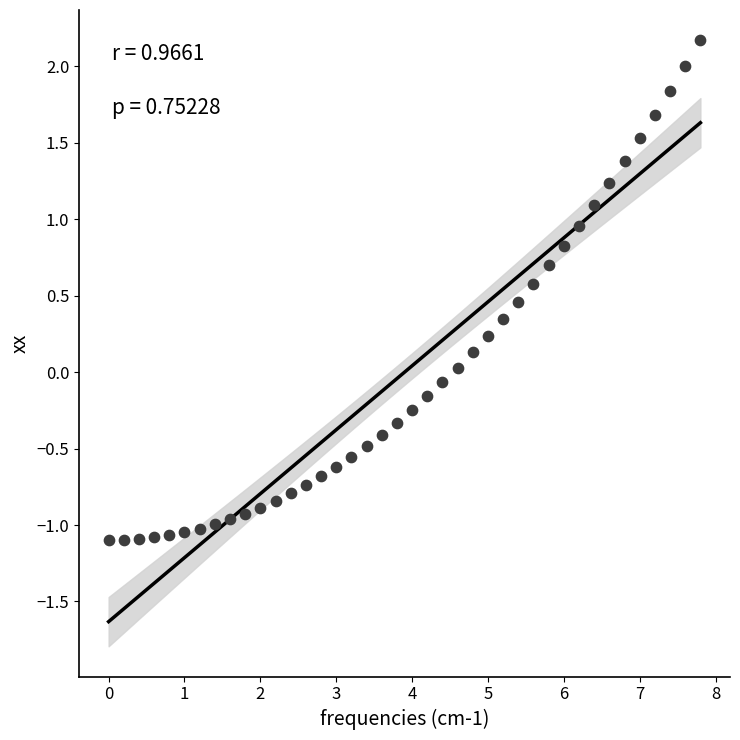

What is the range of Y values (max minus min)?

3.3